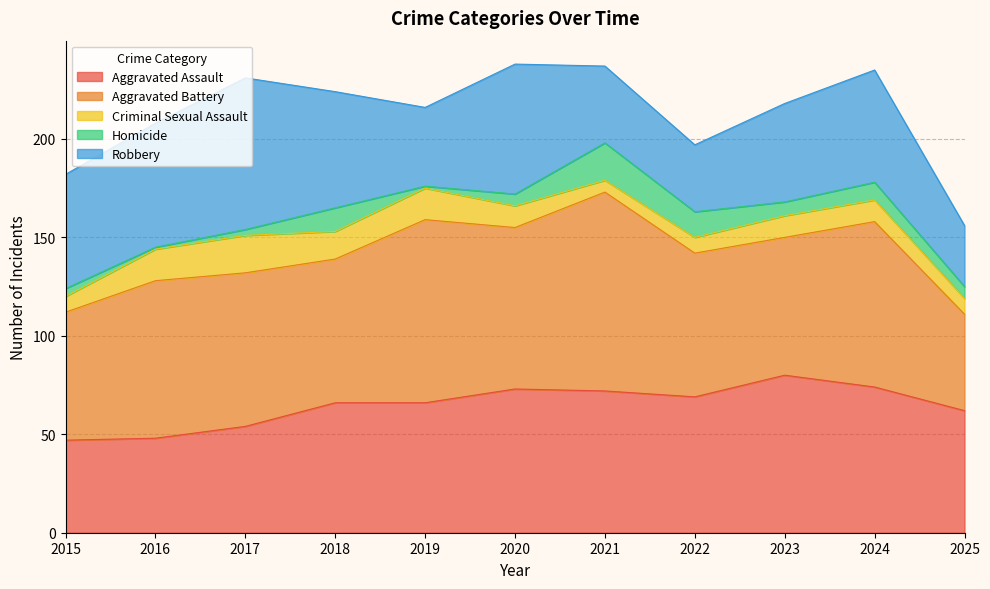

Is it true that Aggravated Assault equals 47 at 2015?

True